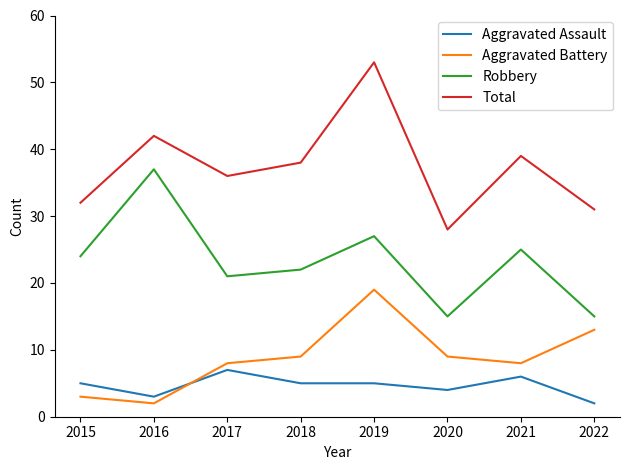

Is the value of Aggravated Assault at 2021 greater than the value of Aggravated Battery at 2018?

No